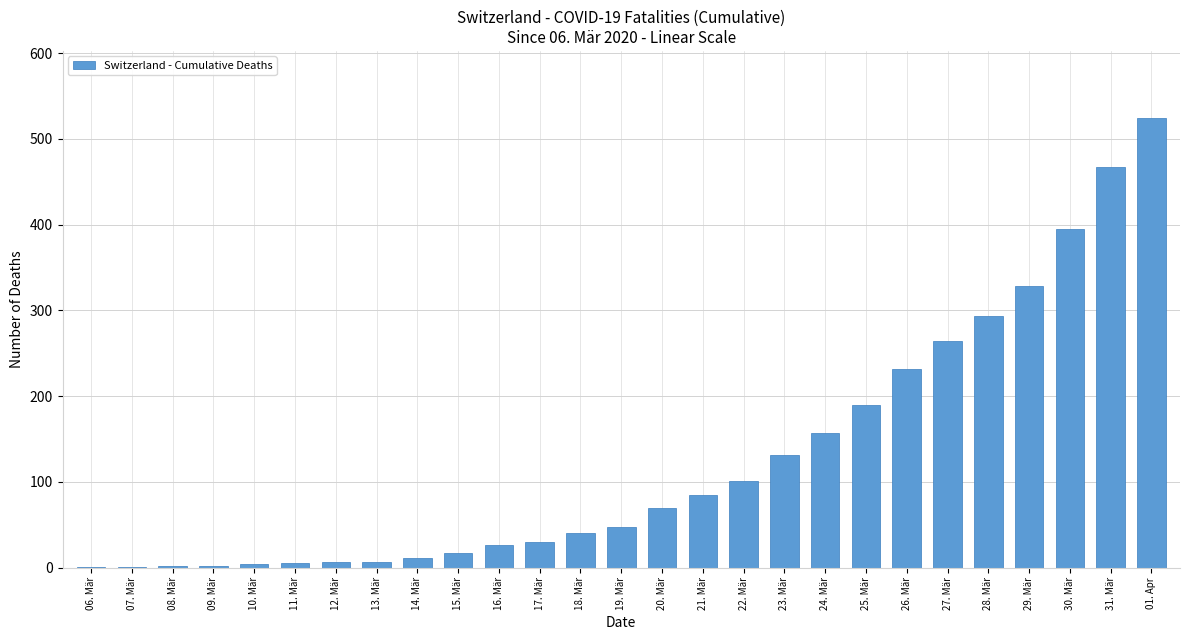

The chart shows a value of 101 at 24. Mär. True or false?

False